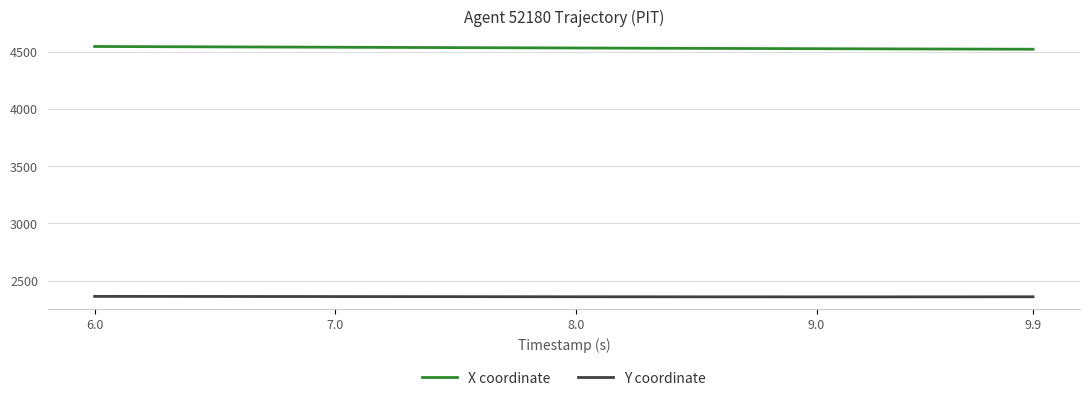

True or false: Y coordinate and X coordinate intersect in this chart.

False